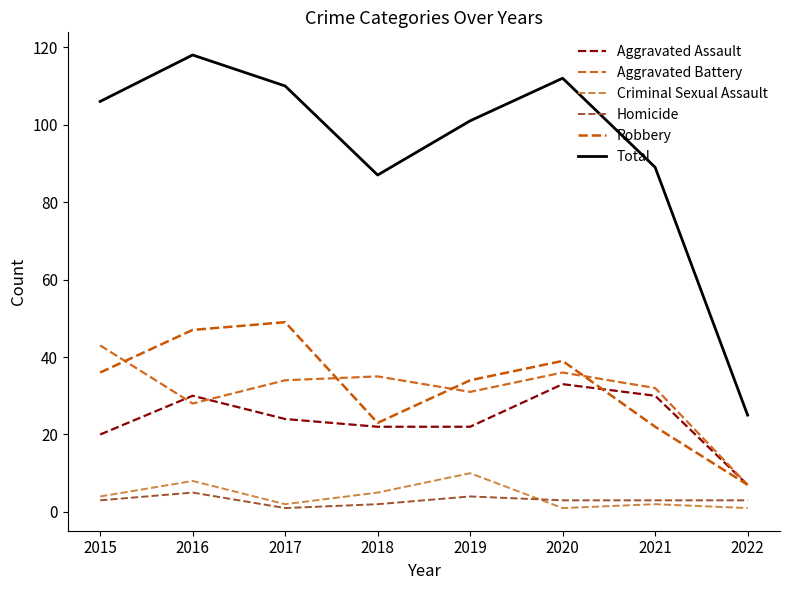

The value of Aggravated Battery at 2016 is 19. True or false?

False